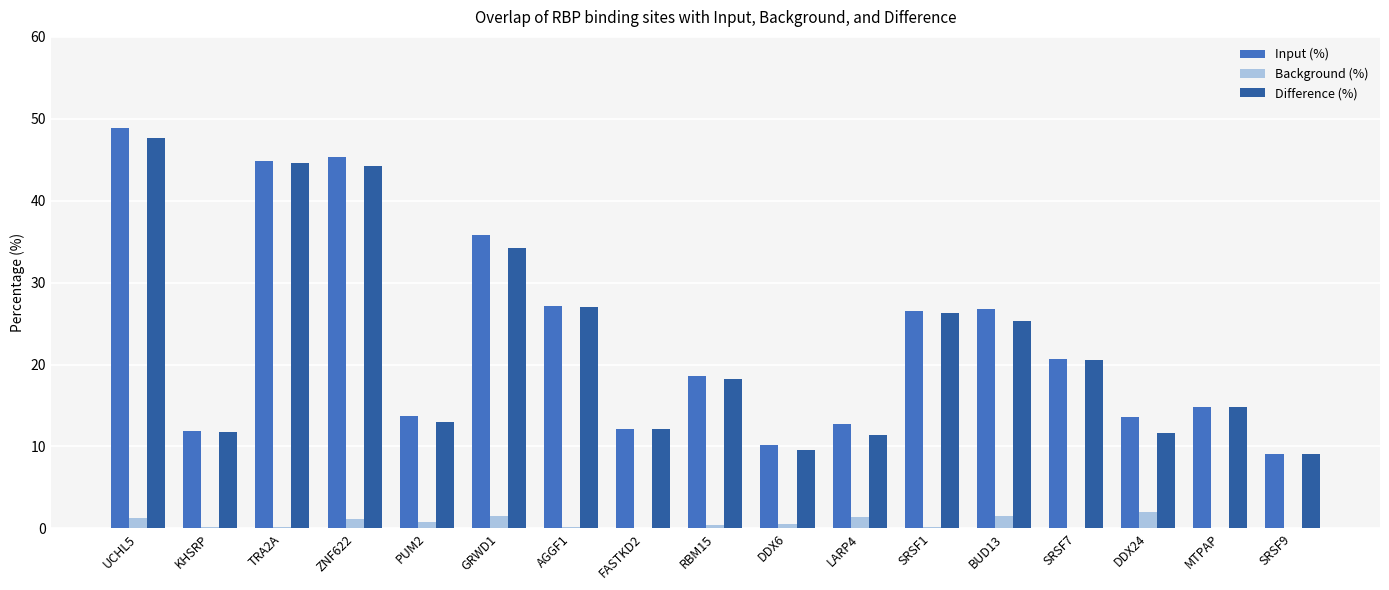

What is the sum of all Background (%) values?

11.2